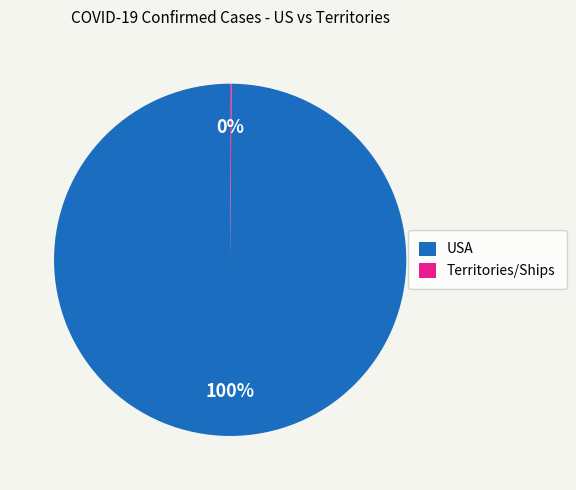

To the nearest percent, what is the average slice percentage?

50%